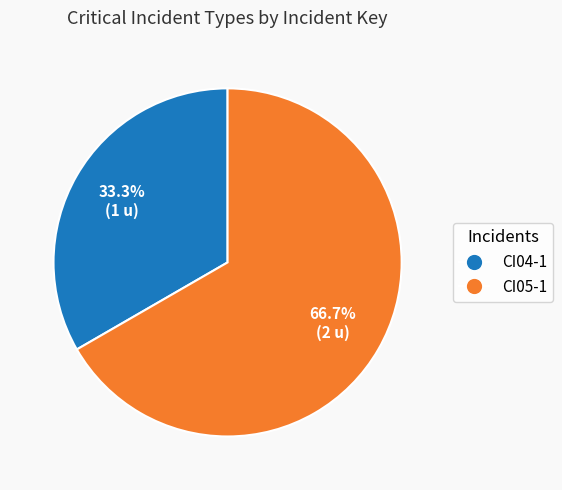

To the nearest percent, what percentage of the pie is CI05-1?

67%